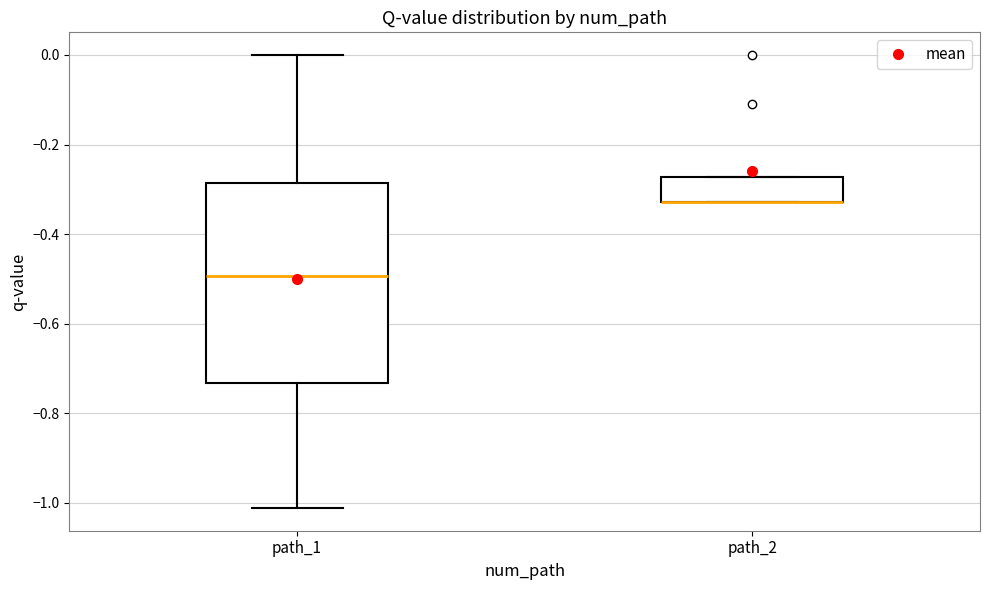

Where is the lower edge of the box for path_1 on the y-axis? The values are not printed on the chart, so give them approximately, as read against the axis.

-0.74